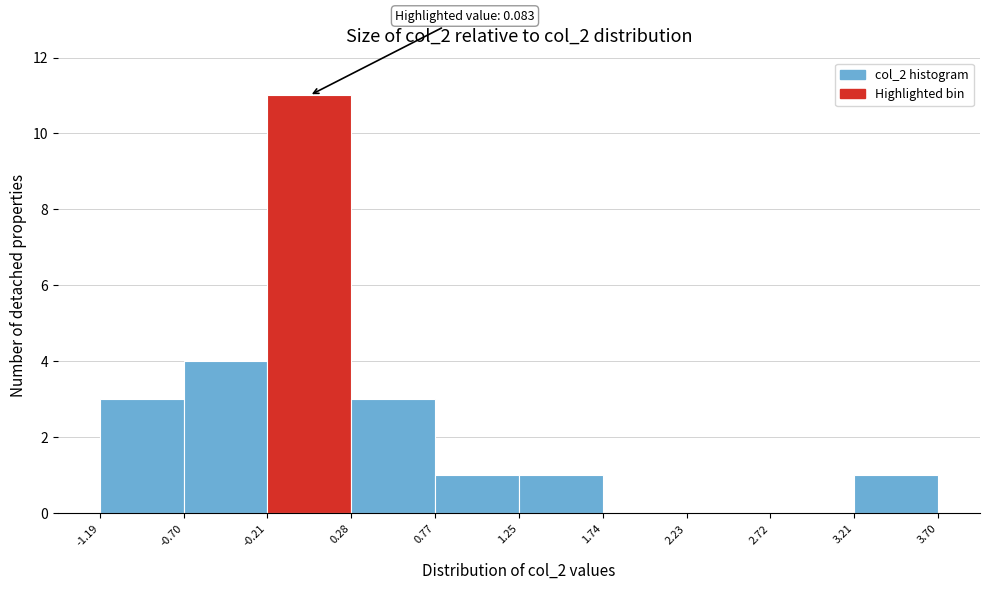

Which range on the x-axis has the tallest bar?

-0.21 to 0.28